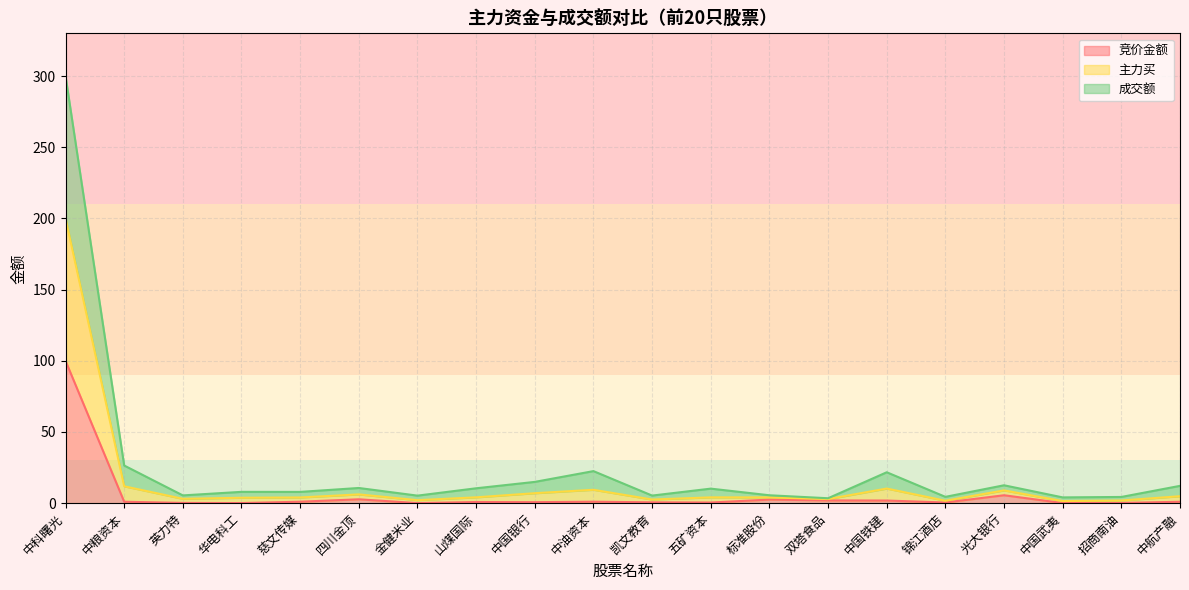

What is the spread (max minus min) of values at 华电科工?

7.9